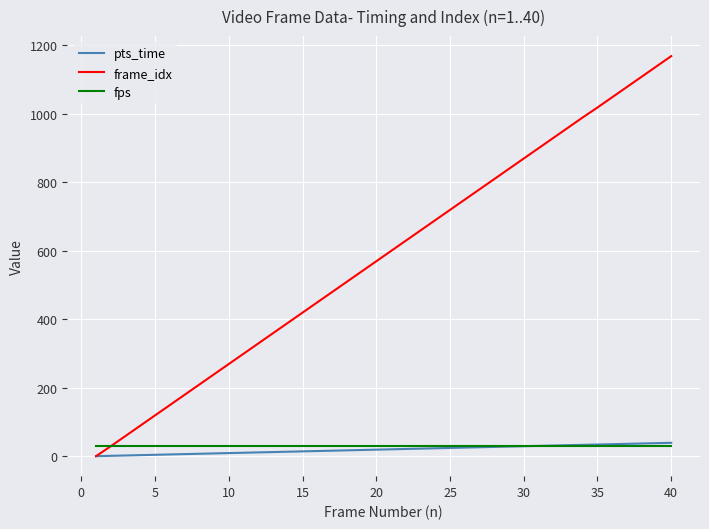

Which series has the largest range (max minus min)?

frame_idx